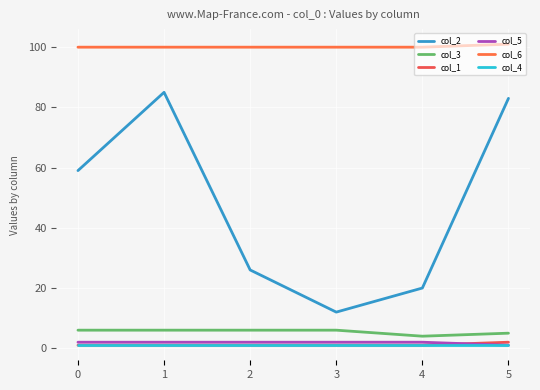

How many lines are shown in the chart?

6